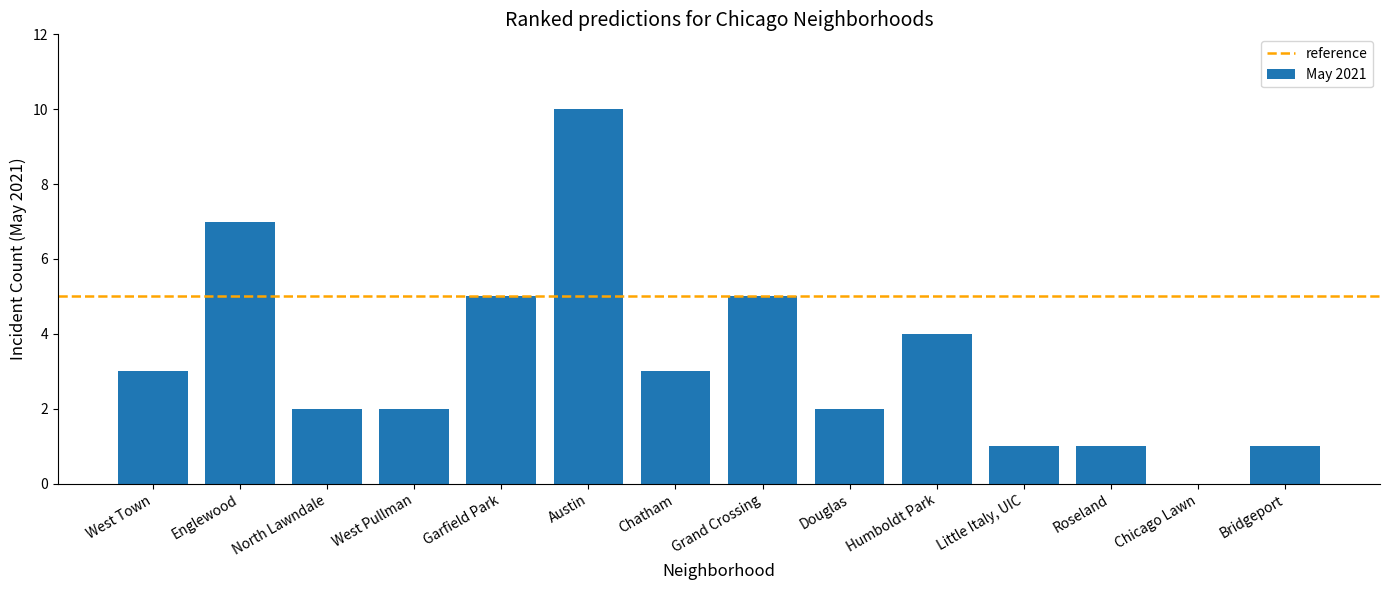

True or false: the data shows 2 at Little Italy, UIC.

False